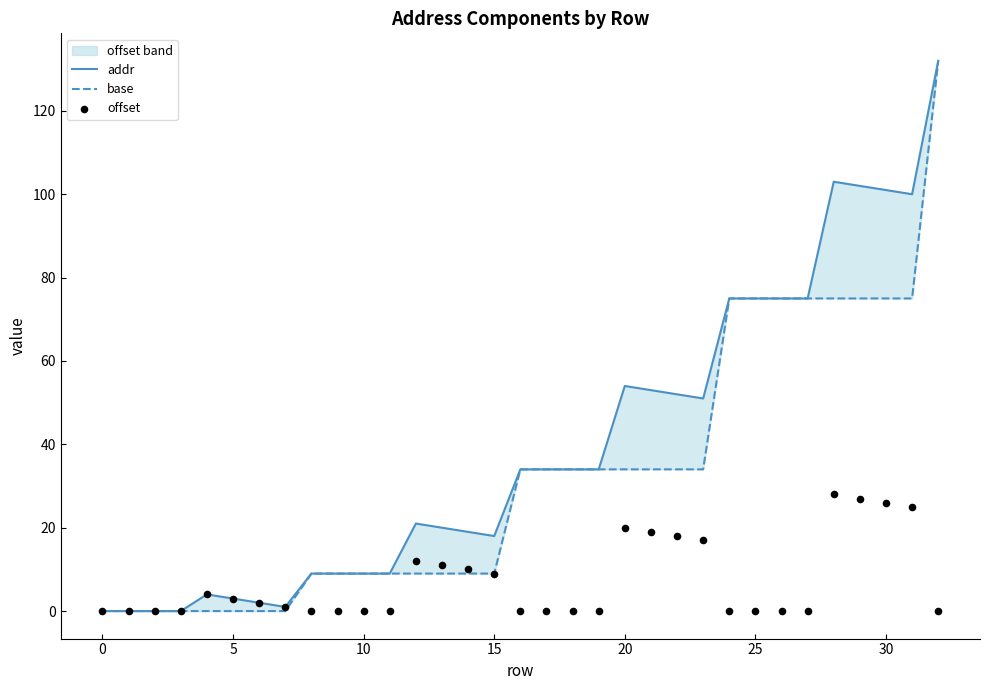

Which series reaches the maximum Y coordinate?

addr